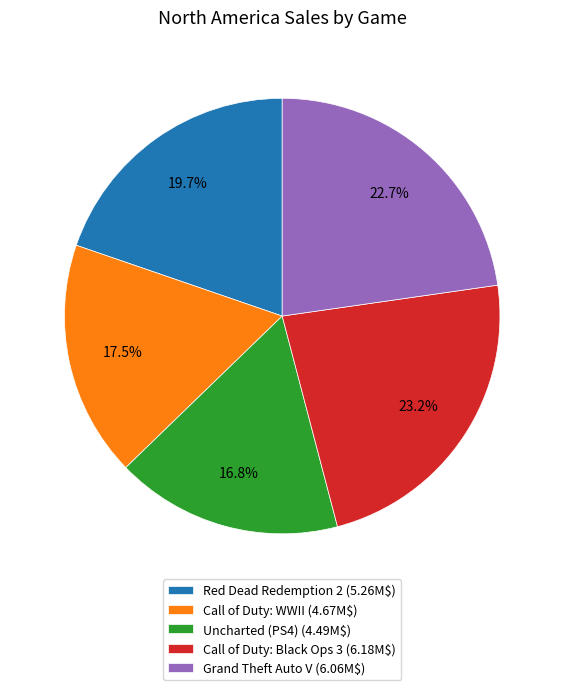

How much of the chart is everything except Red Dead Redemption 2 (5.26M$)?

80.3%